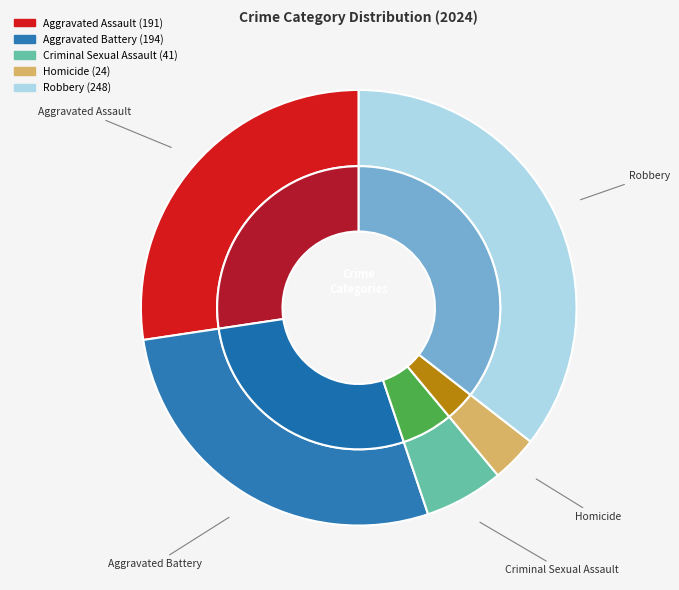

What is the ratio of the value at Robbery to the value at Aggravated Assault?

1.3